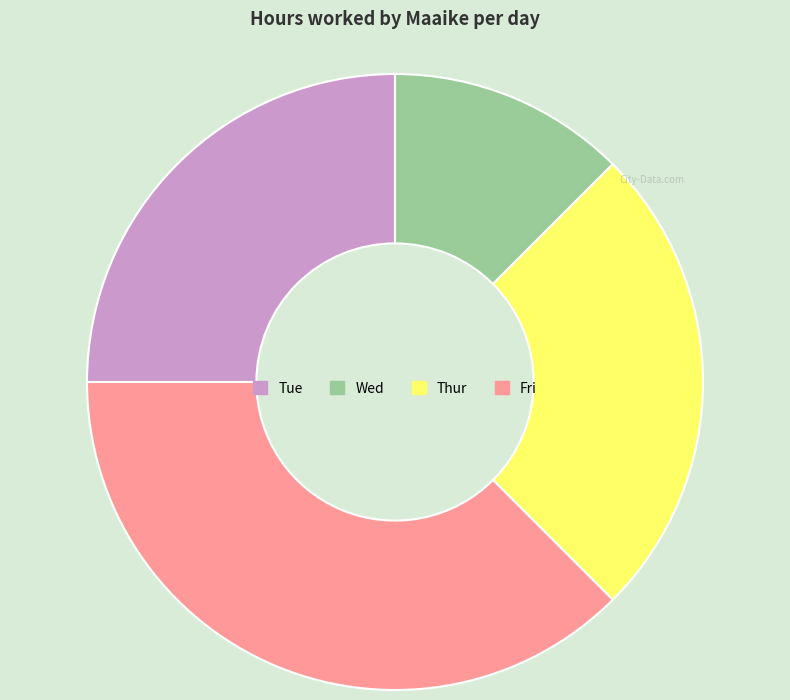

Does any single category account for the majority?

No